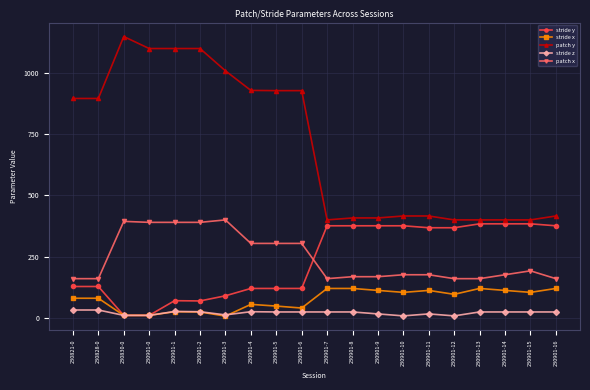

What is the maximum value shown in the chart?

1149